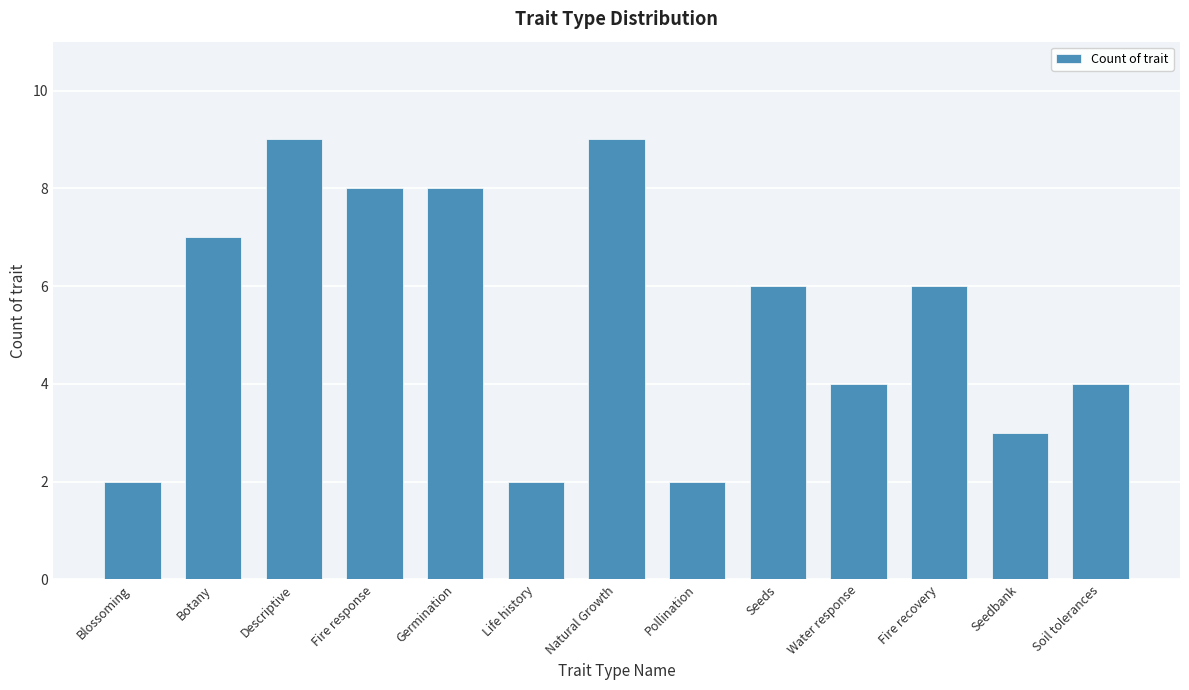

Reading left to right, extract all data points from this chart.

2	7	9	8	8	2	9	2	6	4	6	3	4